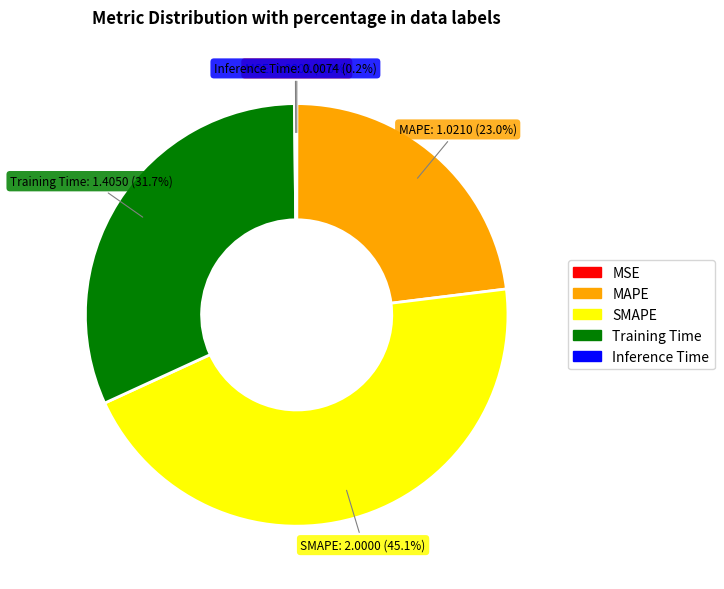

What percentage is the Training Time slice, to the nearest percent?

32%